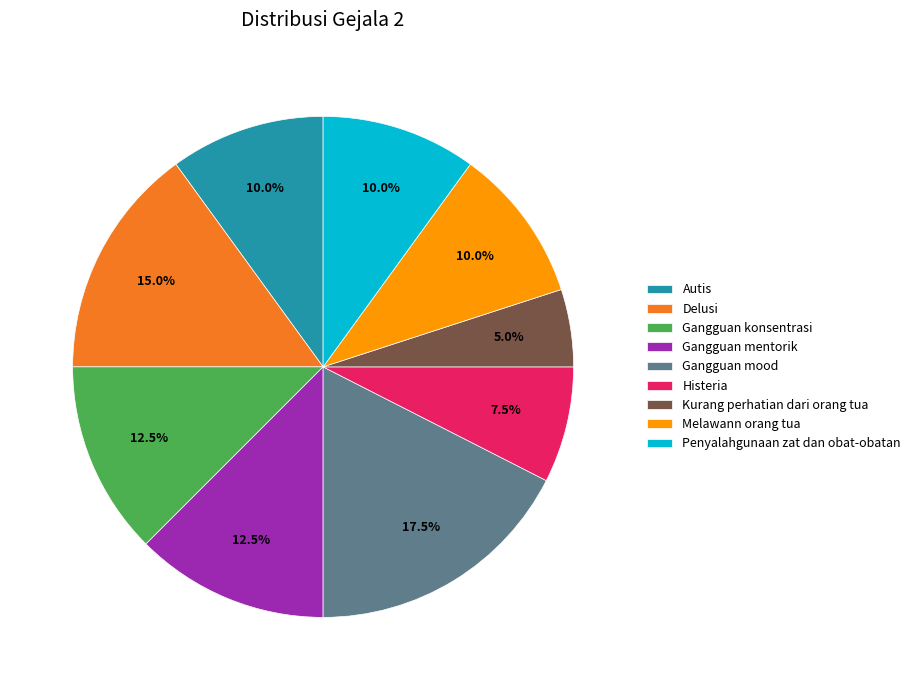

To the nearest percent, what portion does Kurang perhatian dari orang tua represent?

5%